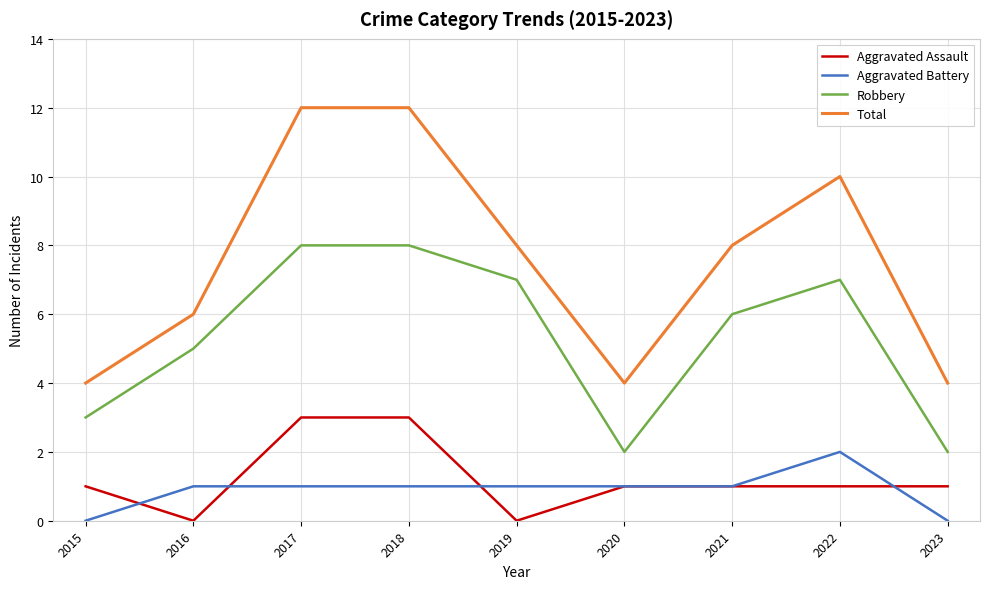

Reading left to right, transcribe all the data shown in this chart.

Aggravated Assault: 1	0	3	3	0	1	1	1	1
Aggravated Battery: 0	1	1	1	1	1	1	2	0
Robbery: 3	5	8	8	7	2	6	7	2
Total: 4	6	12	12	8	4	8	10	4